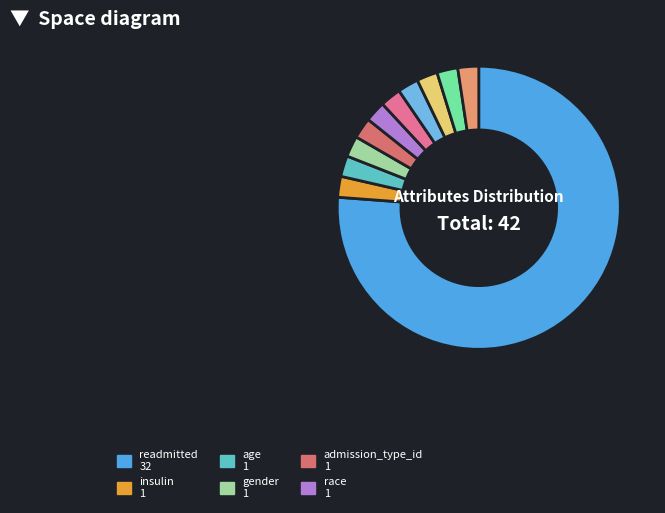

How many segments does this pie chart have?

11